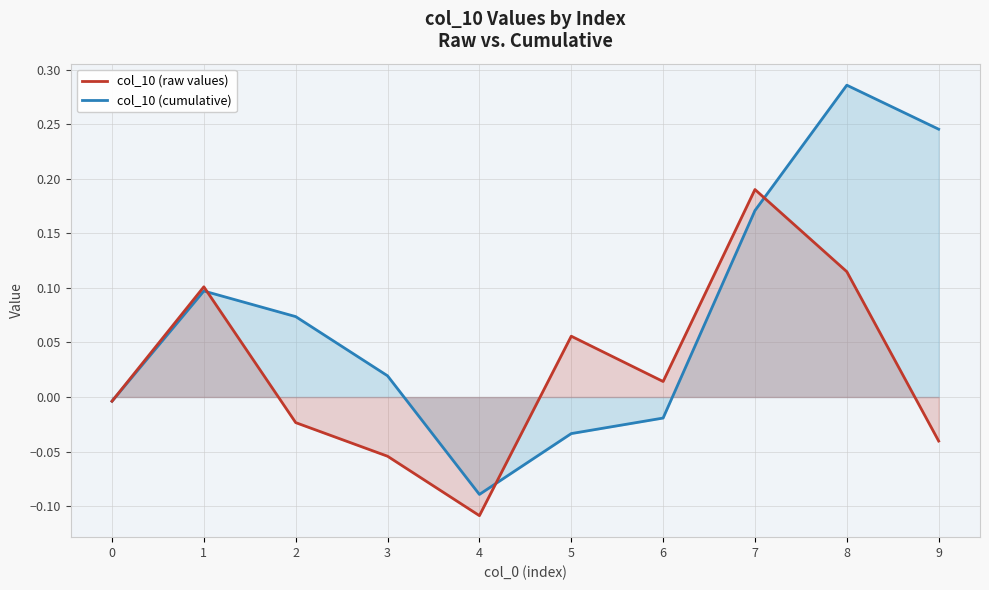

The value of col_10 (cumulative) at 8 is 0.5. True or false?

False